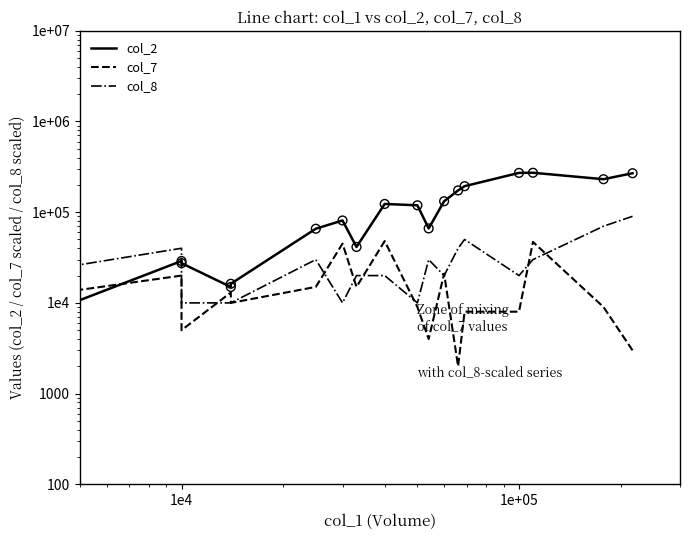

At how many categories does at least one series exceed 227256?

4